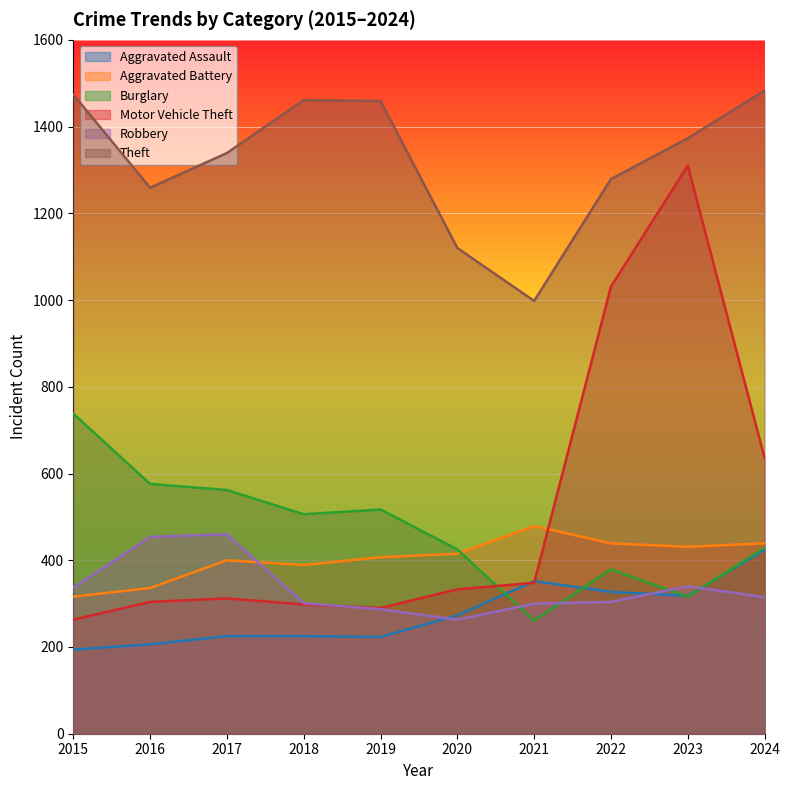

How many interior local valleys does the Robbery series have?

1